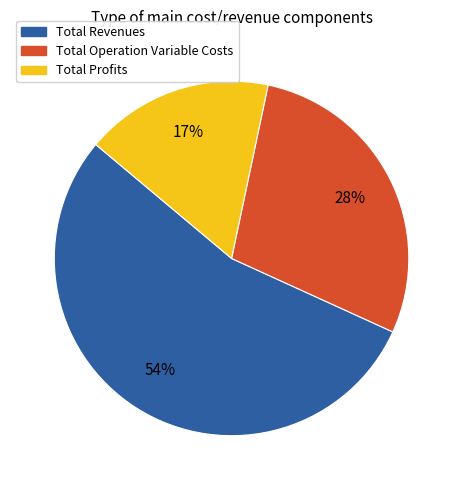

The Total Revenues slice represents 40% of the pie. True or false?

False